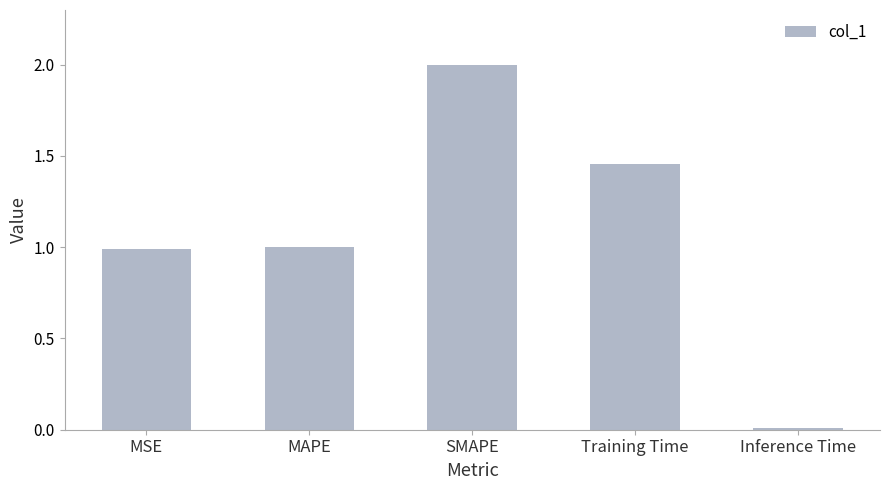

What is the label of the 5th bar from the right?

MSE